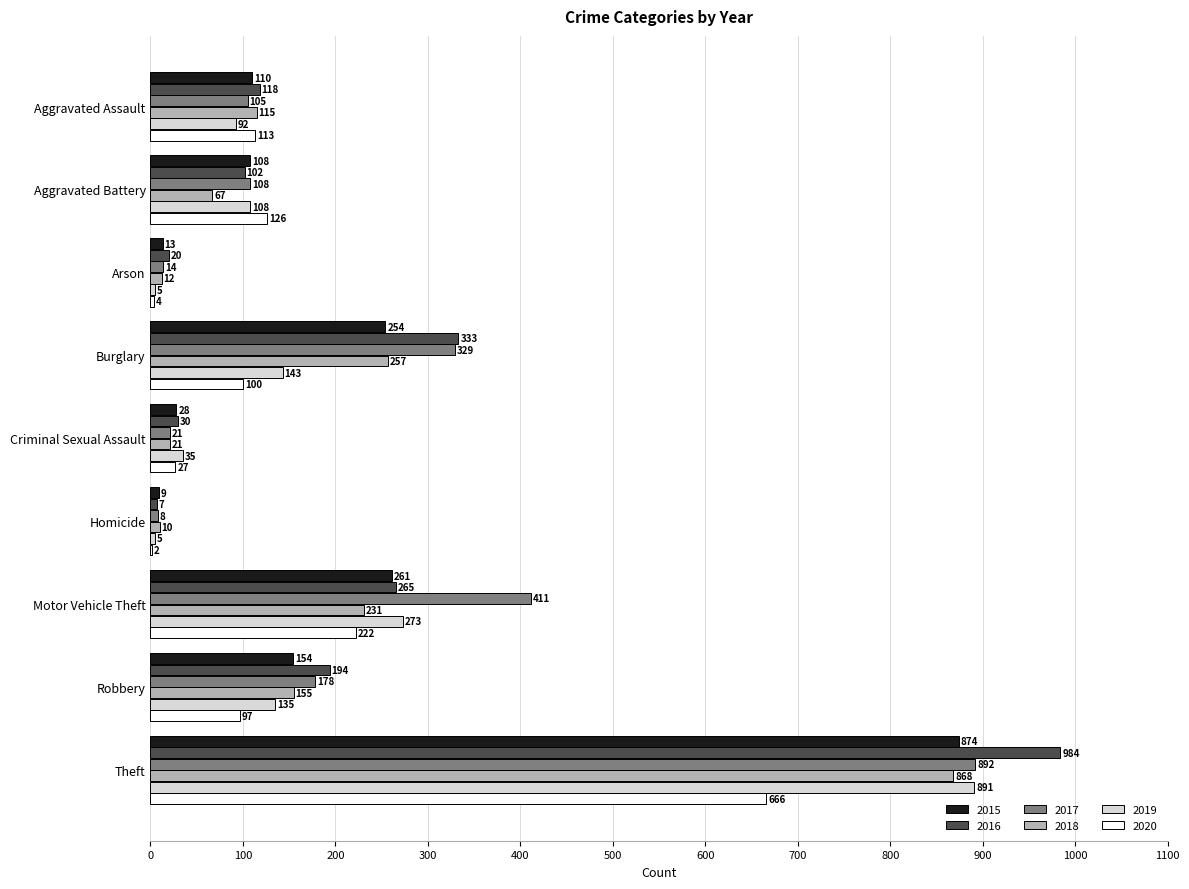

How many categories are shown in the chart?

9